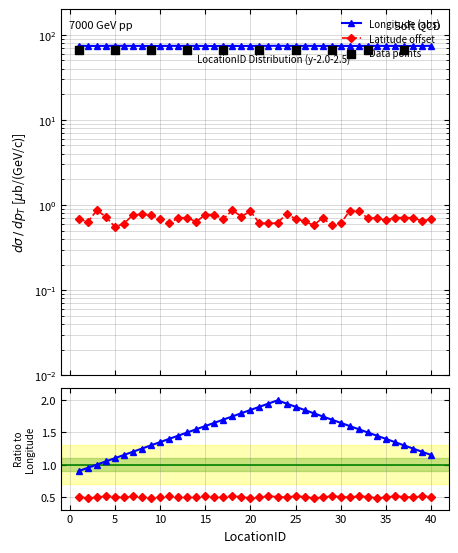

At how many categories does at least one series exceed 70?

40